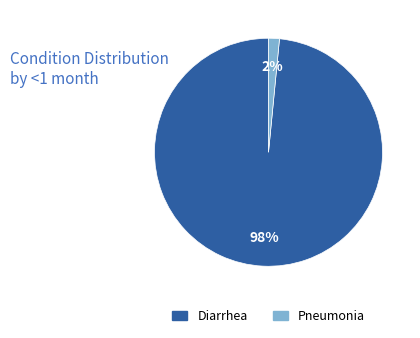

Combined, do Diarrhea and Pneumonia account for over 50%?

Yes